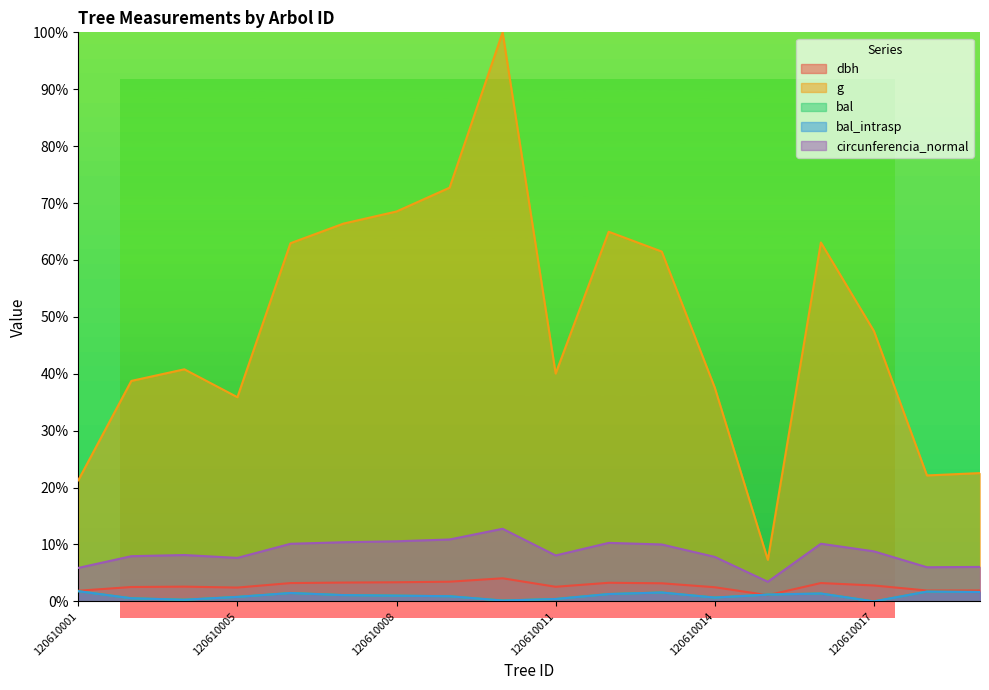

True or false: dbh and g intersect in this chart.

False